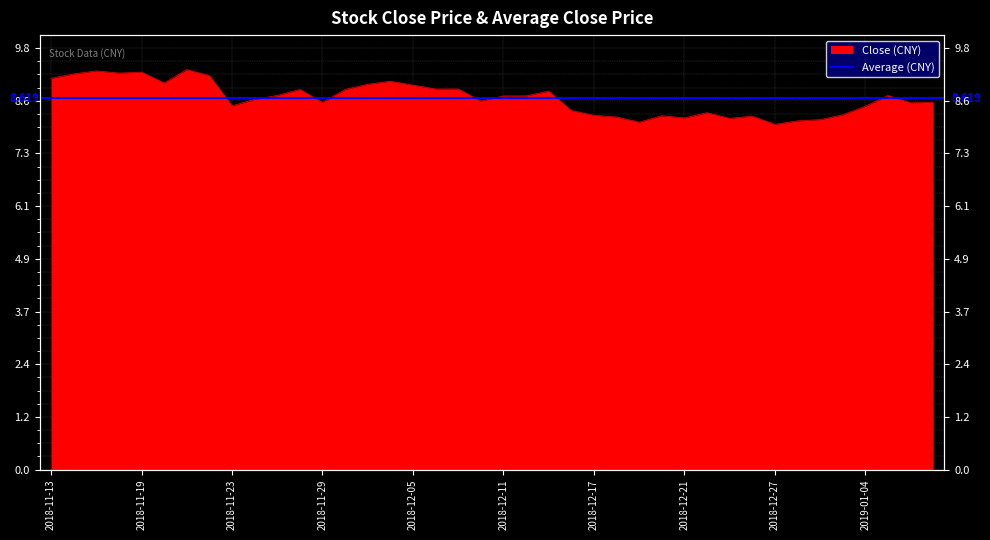

At which category does the data reach its first local peak?

2018-11-15